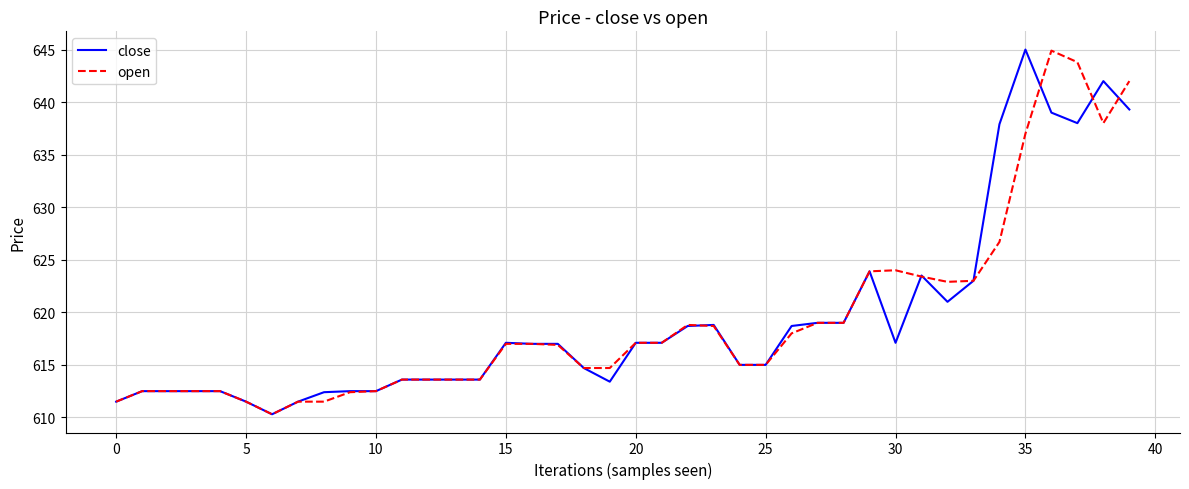

What is the minimum value for open?

610.3